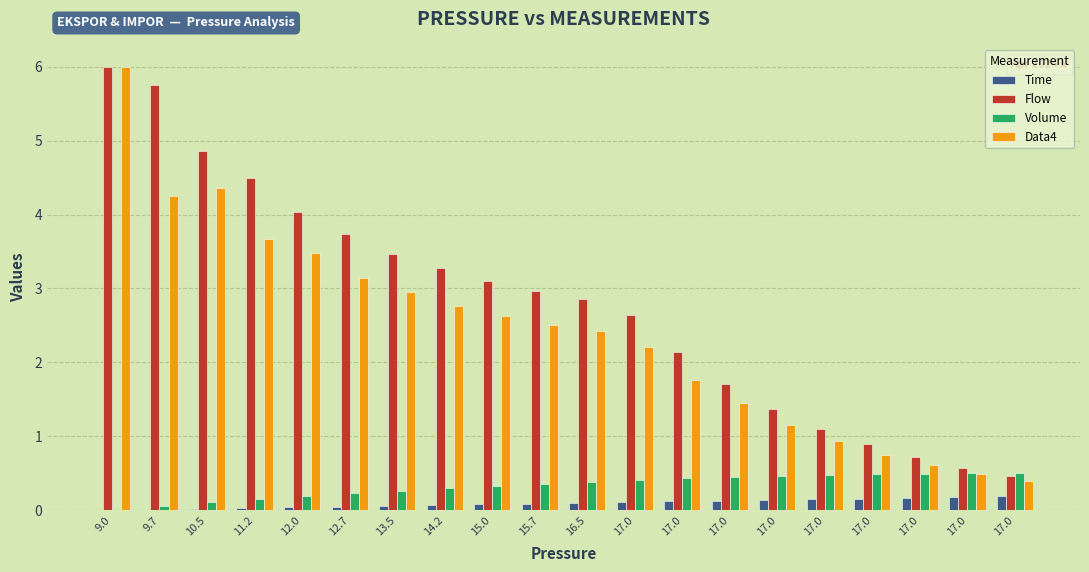

At which category is the sum across all series the highest?

9.0